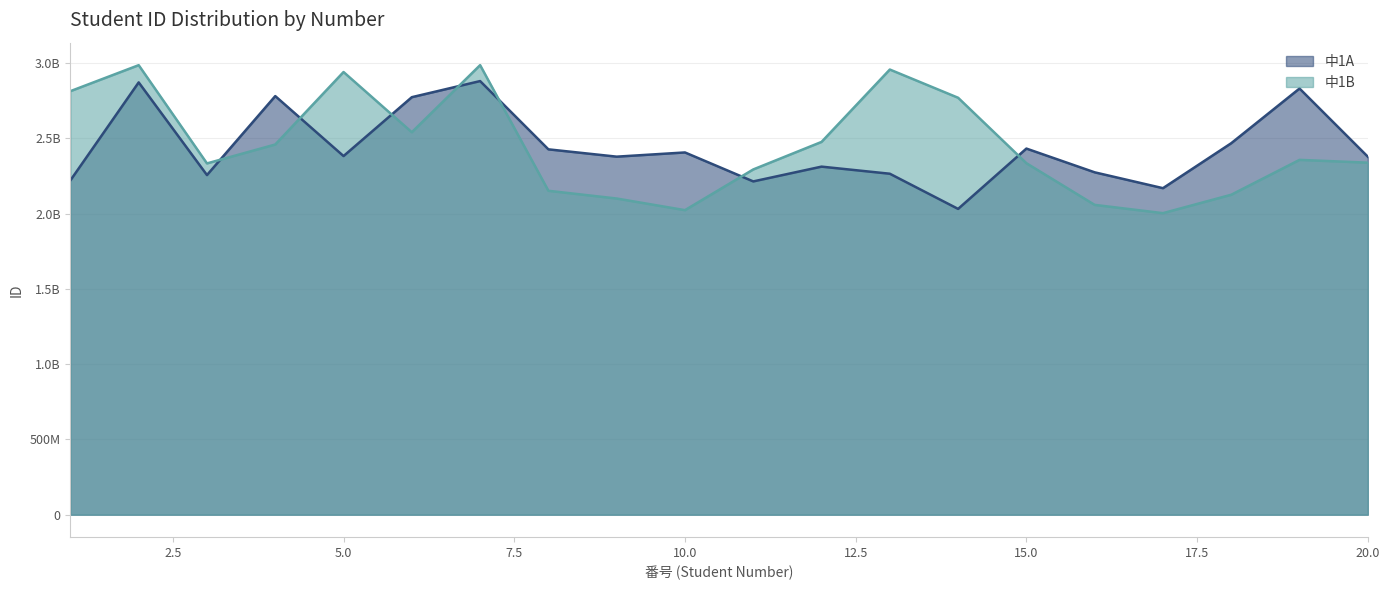

Between 2 and 11, which series saw the biggest shift?

中1B